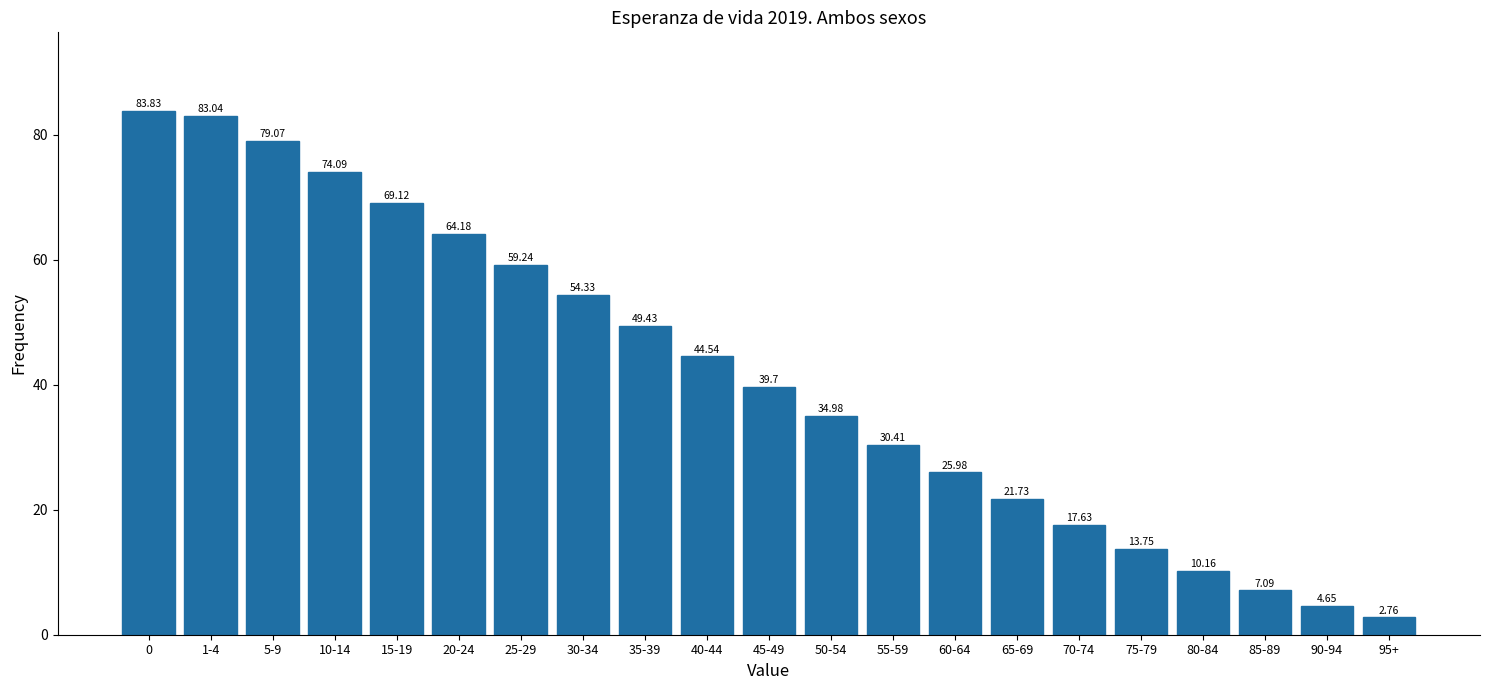

Rank the categories by value from highest to lowest.

0, 1-4, 5-9, 10-14, 15-19, 20-24, 25-29, 30-34, 35-39, 40-44, 45-49, 50-54, 55-59, 60-64, 65-69, 70-74, 75-79, 80-84, 85-89, 90-94, 95+